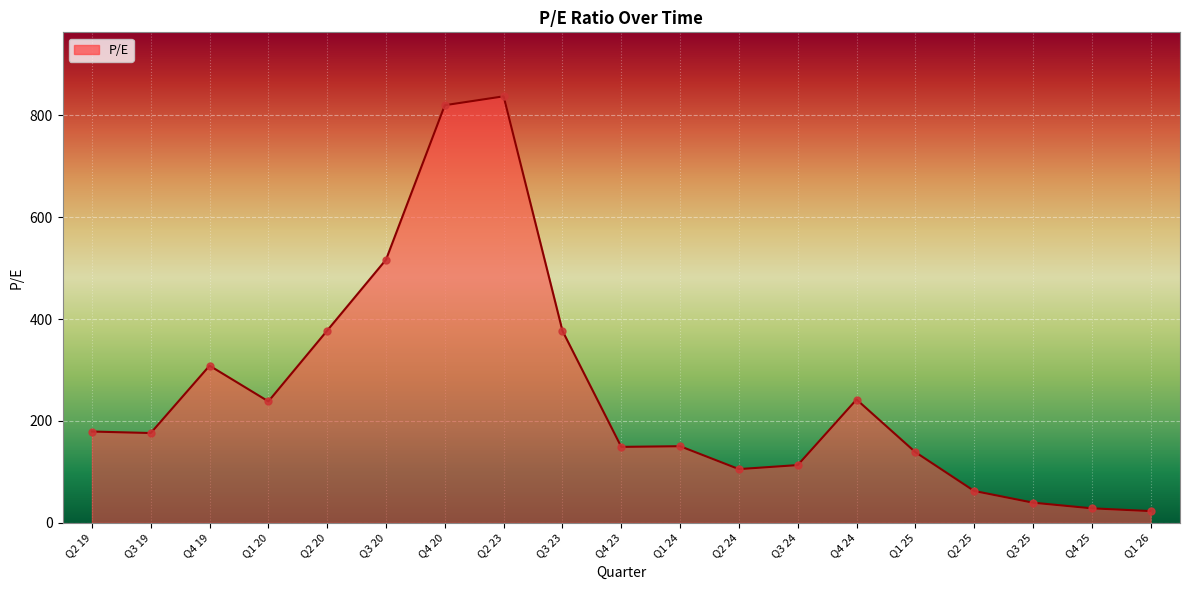

Which has a higher value, Q3 20 or Q3 23?

Q3 20